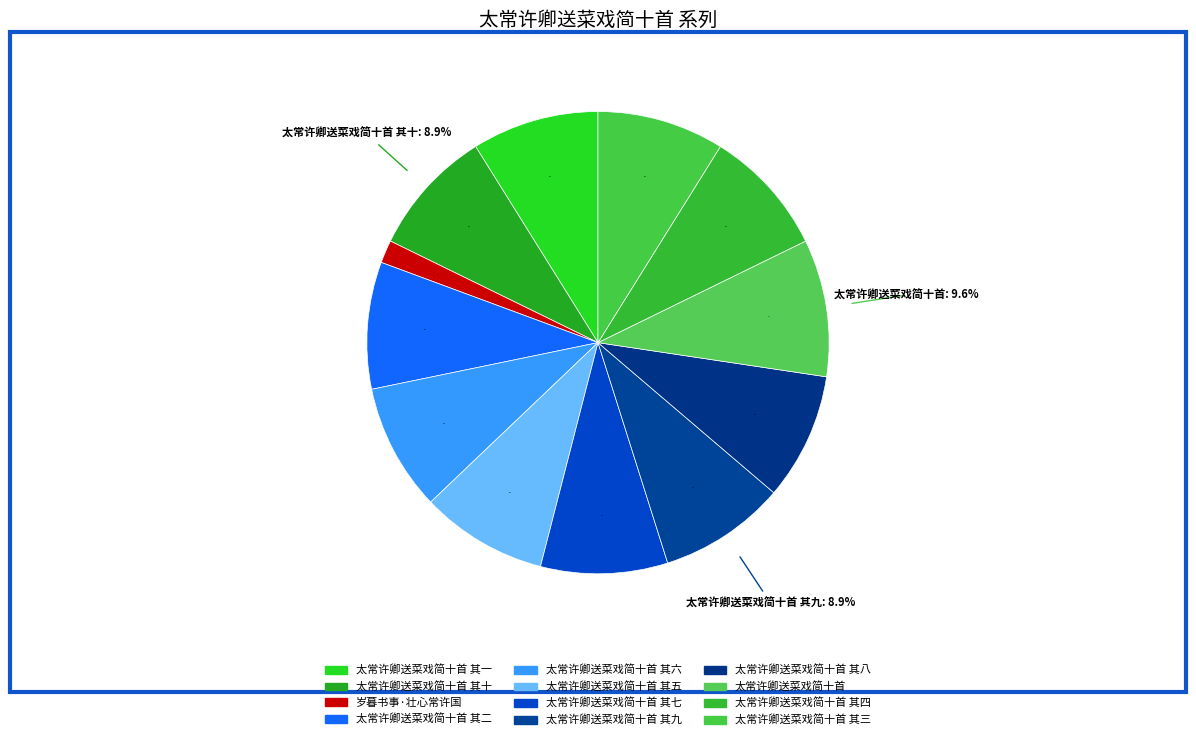

What percentage is NOT represented by 太常许卿送菜戏简十首 其二?

91.1%